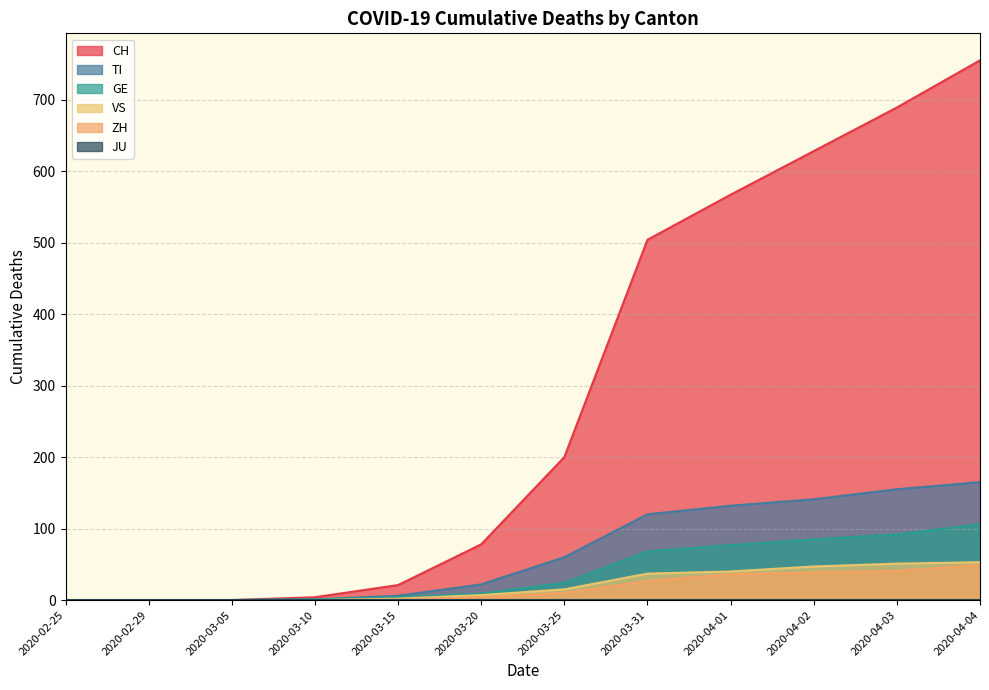

Which category has the lowest value across all series?

2020-02-25